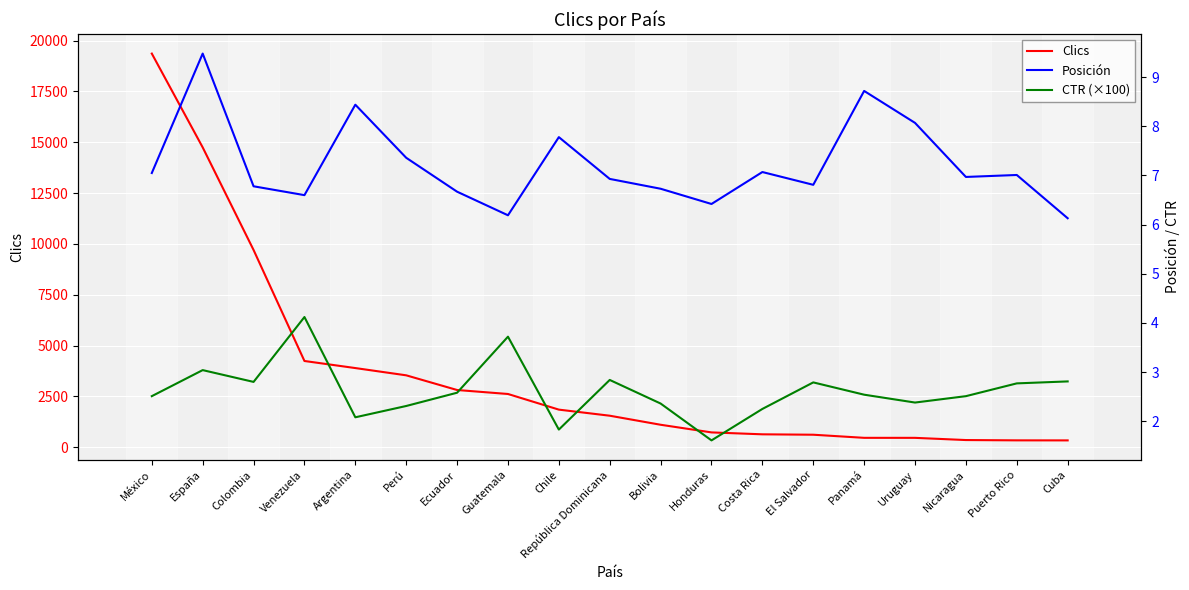

What are all the series names shown in the legend?

Clics, Posición, CTR (×100)